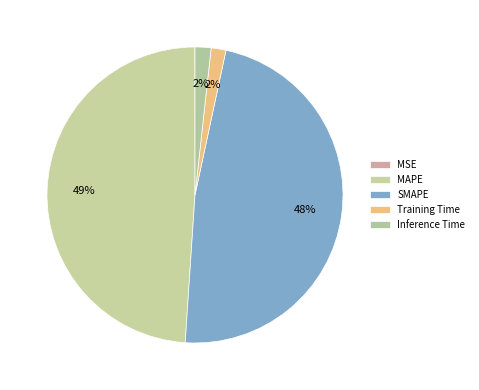

To the nearest percent, what percentage of the pie is Training Time?

2%